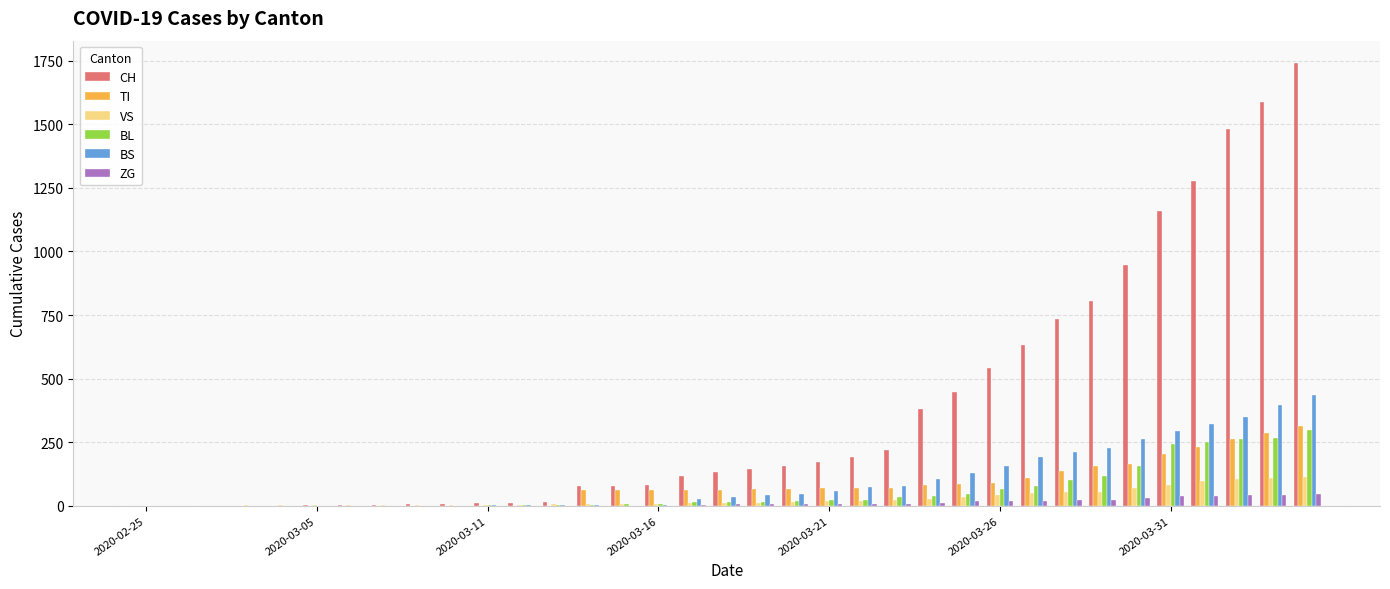

Which series has the largest total across all categories?

CH